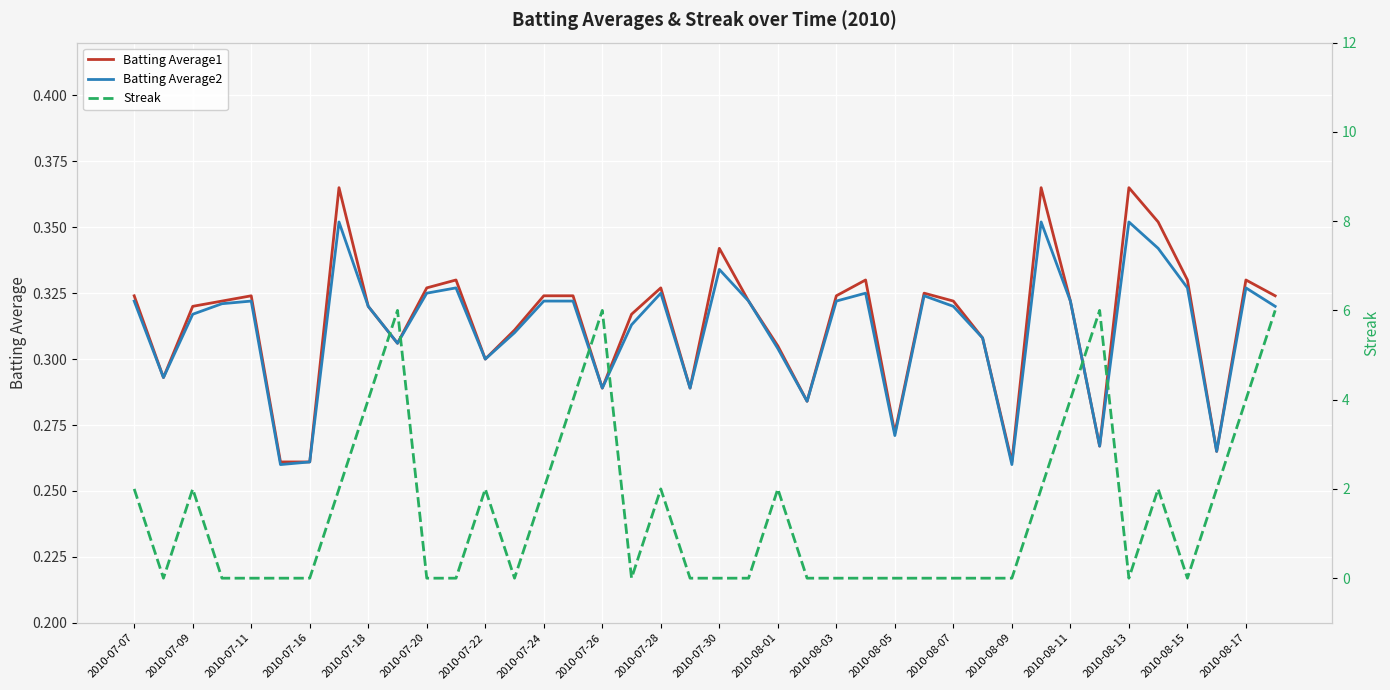

How many interior local valleys does the Streak series have?

5